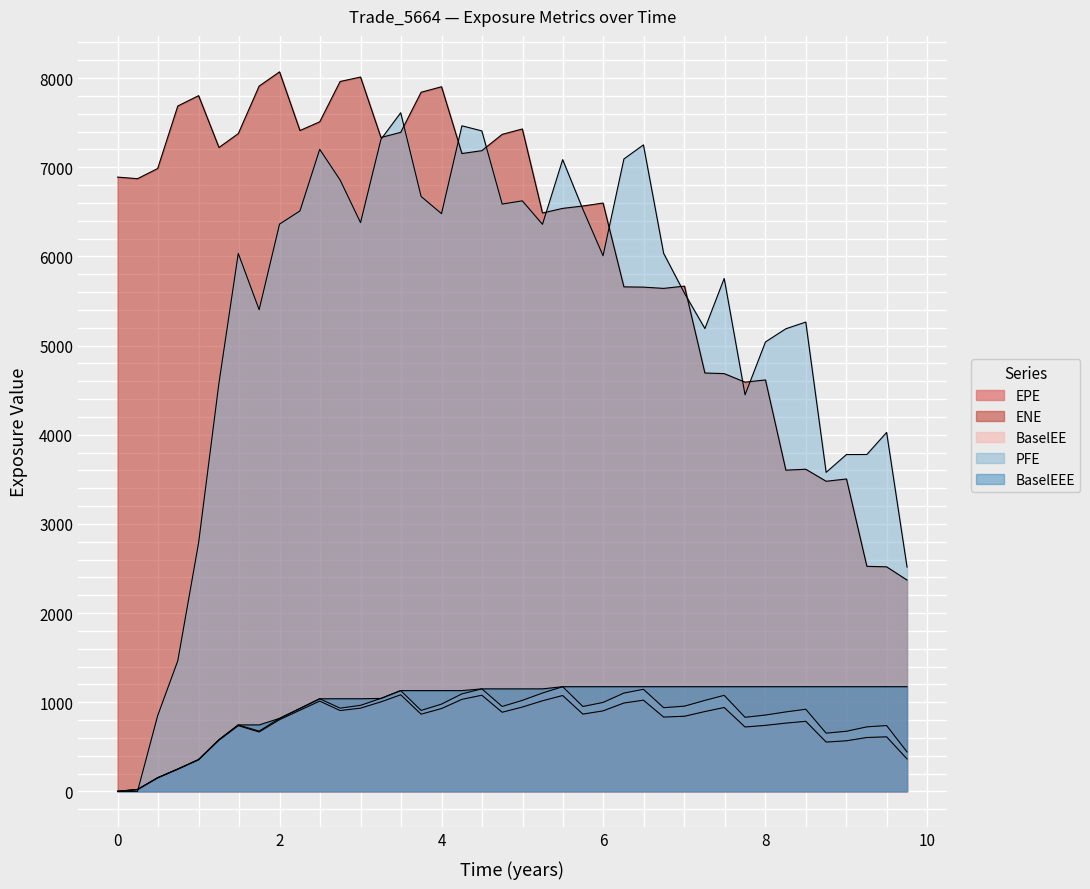

Is the value of BaselEE at 24 greater than the value of PFE at 30?

No